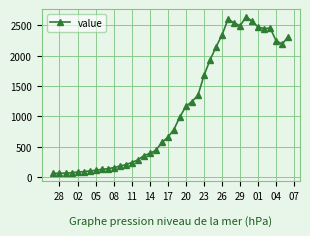

True or false: the data has more than 2 interior local peaks.

True